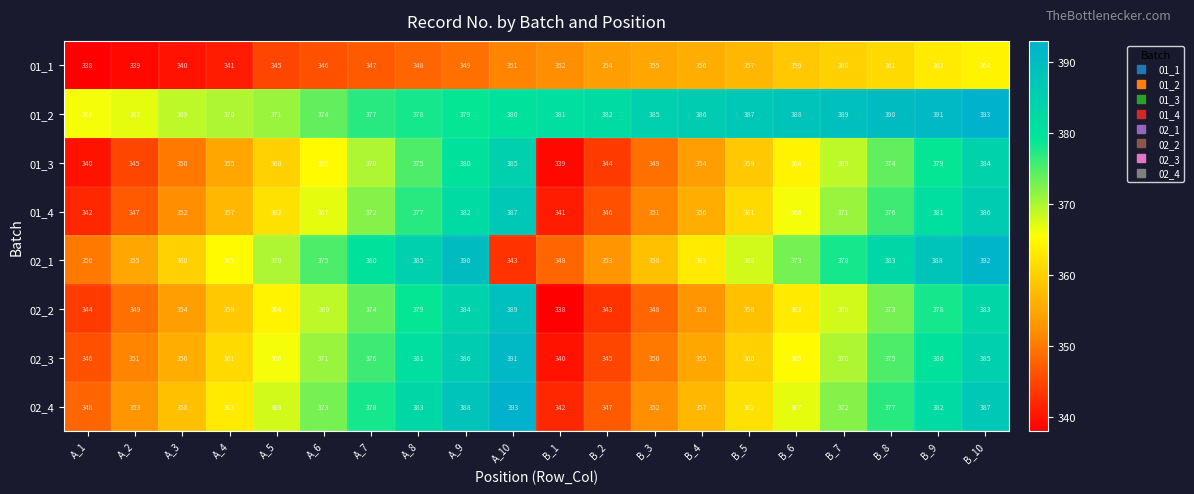

The 02_2 series shows 469 at B_1. True or false?

False